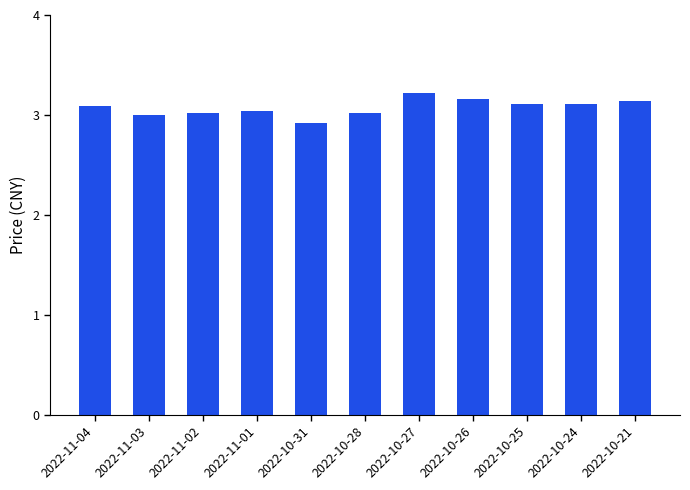

Which category has the lowest value across all series?

2022-10-31